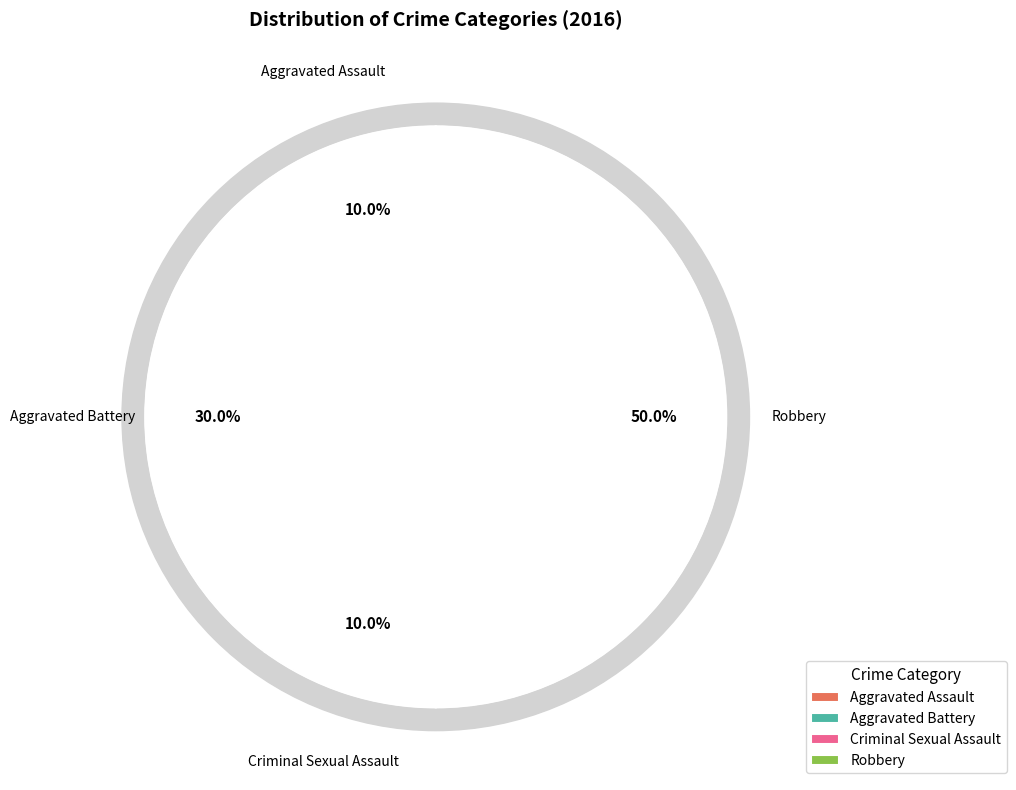

What percentage is the Criminal Sexual Assault slice, to the nearest percent?

10%